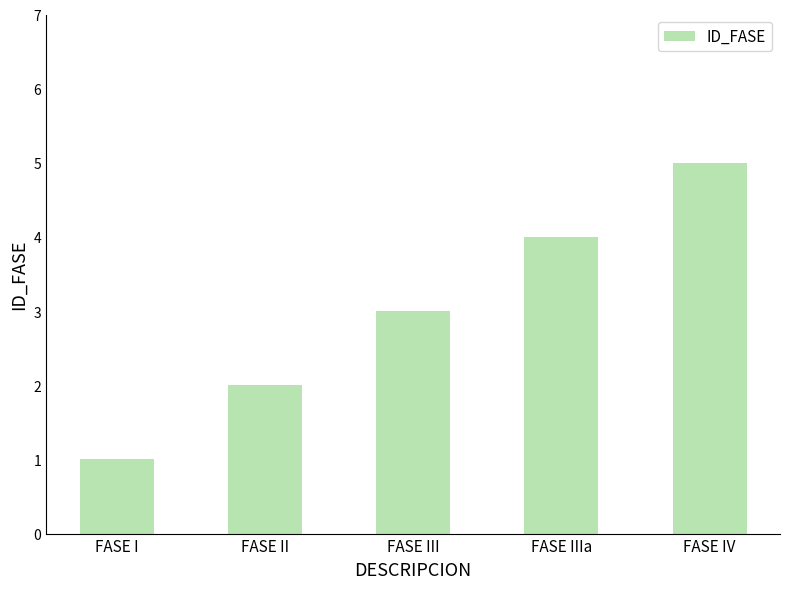

What is the sum of the values at FASE III and FASE I?

4